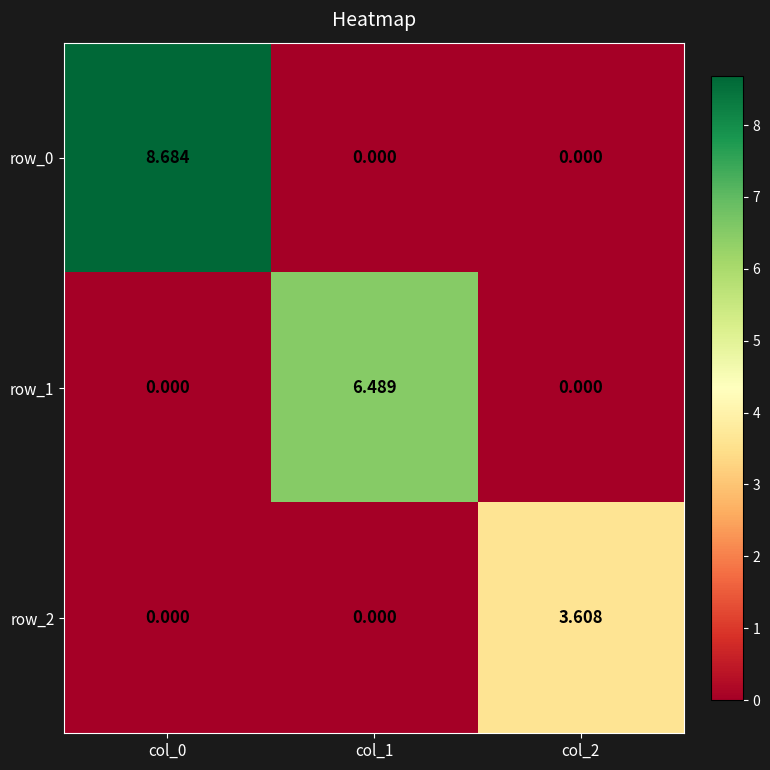

What is the highest value of the row_1 series?

6.5